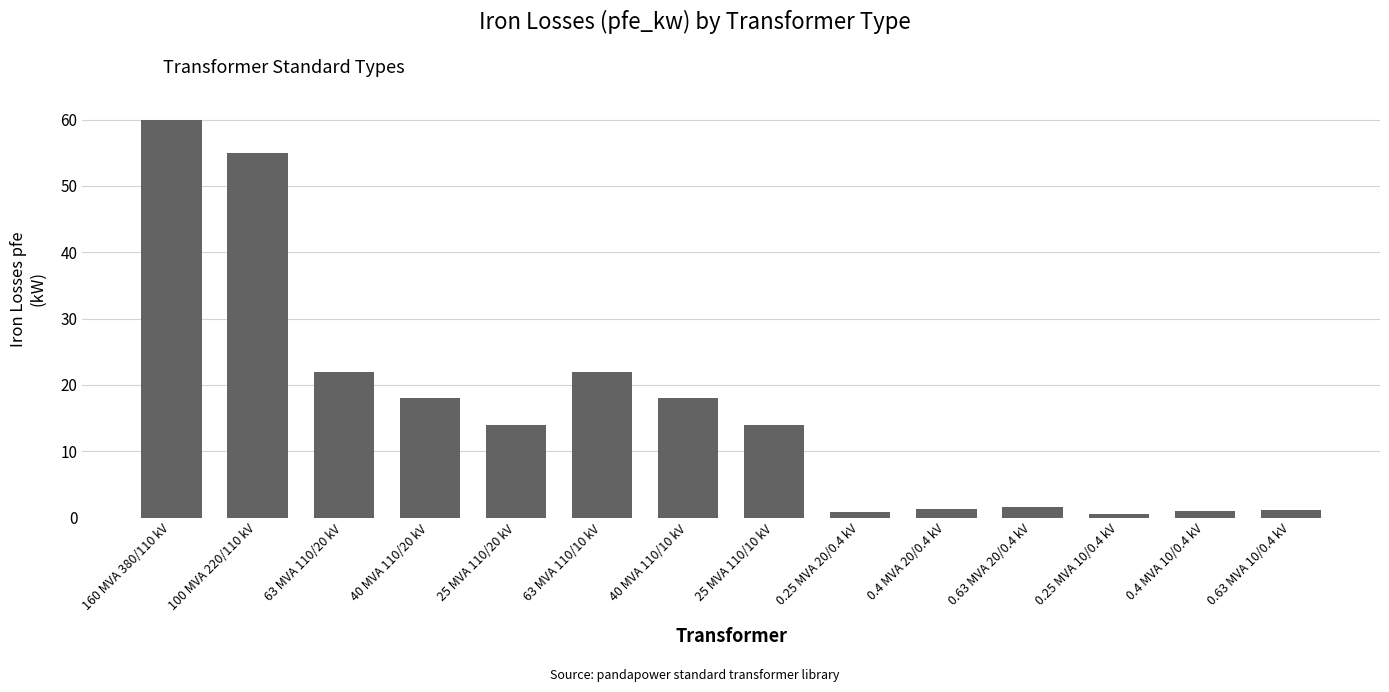

The chart shows a value of 17.9 at 160 MVA 380/110 kV. True or false?

False